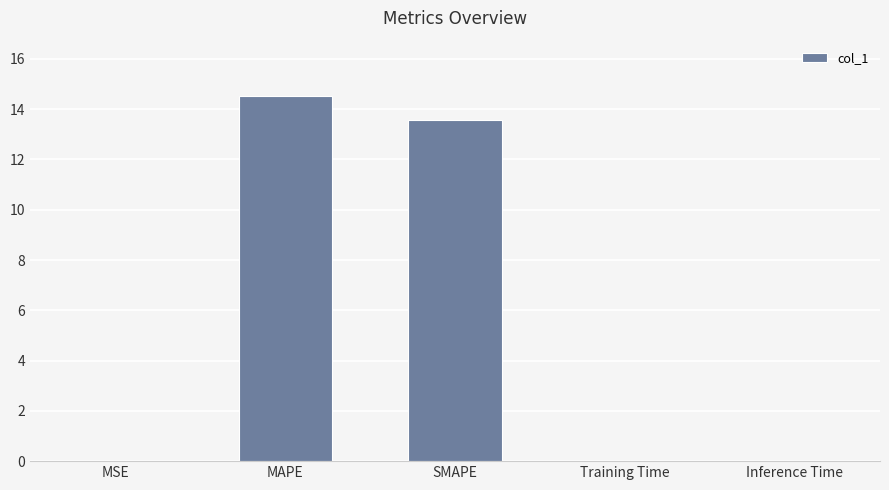

Does the chart contain stacked bars?

No